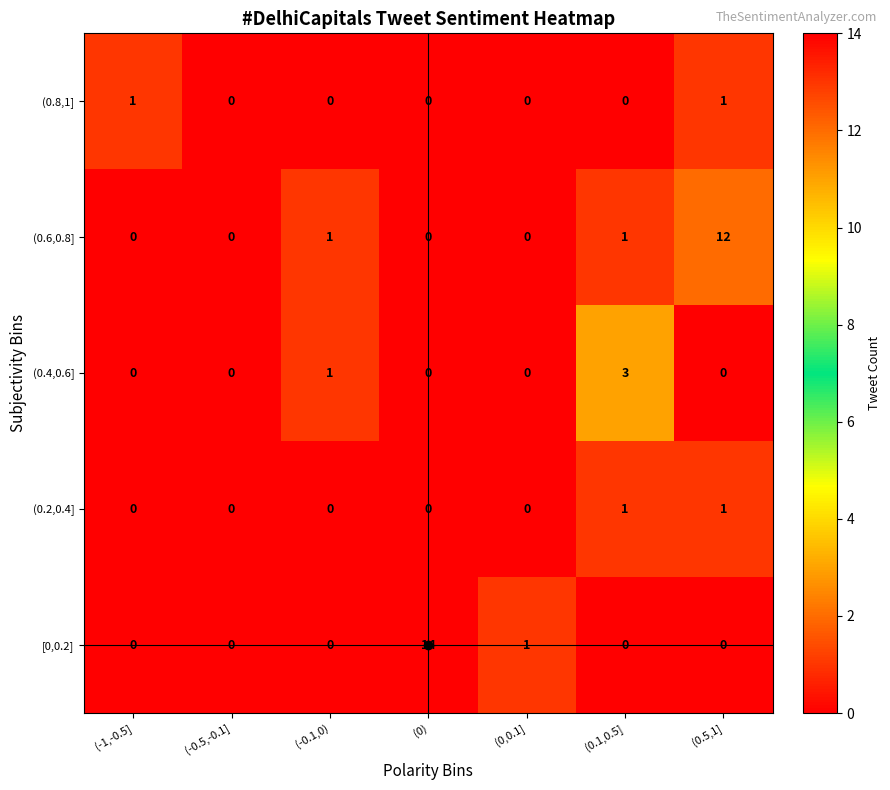

How many (0.4,0.6] values are between 0 and 1?

6